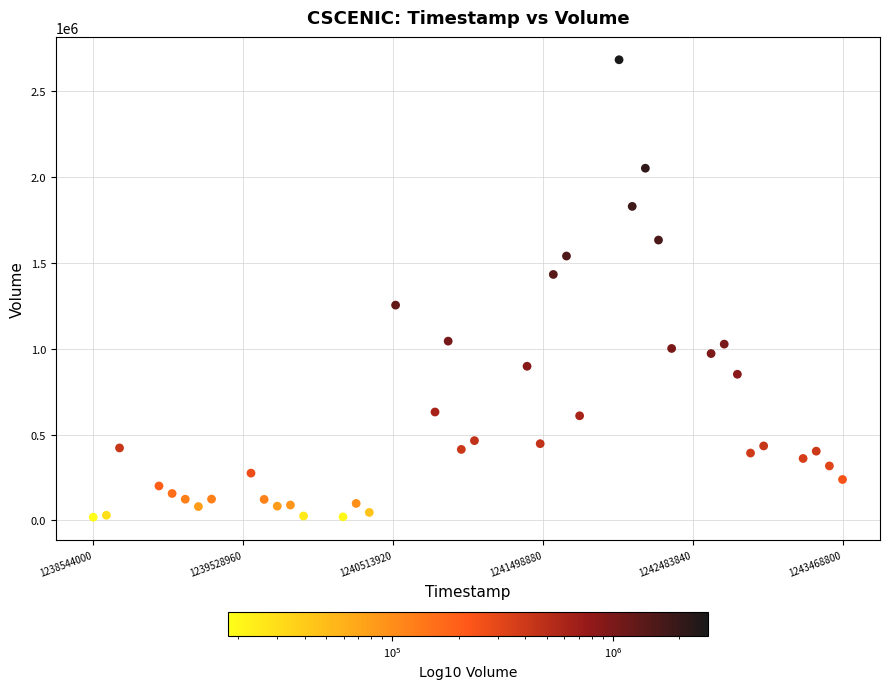

What is the range of Y values (max minus min)?

2666700